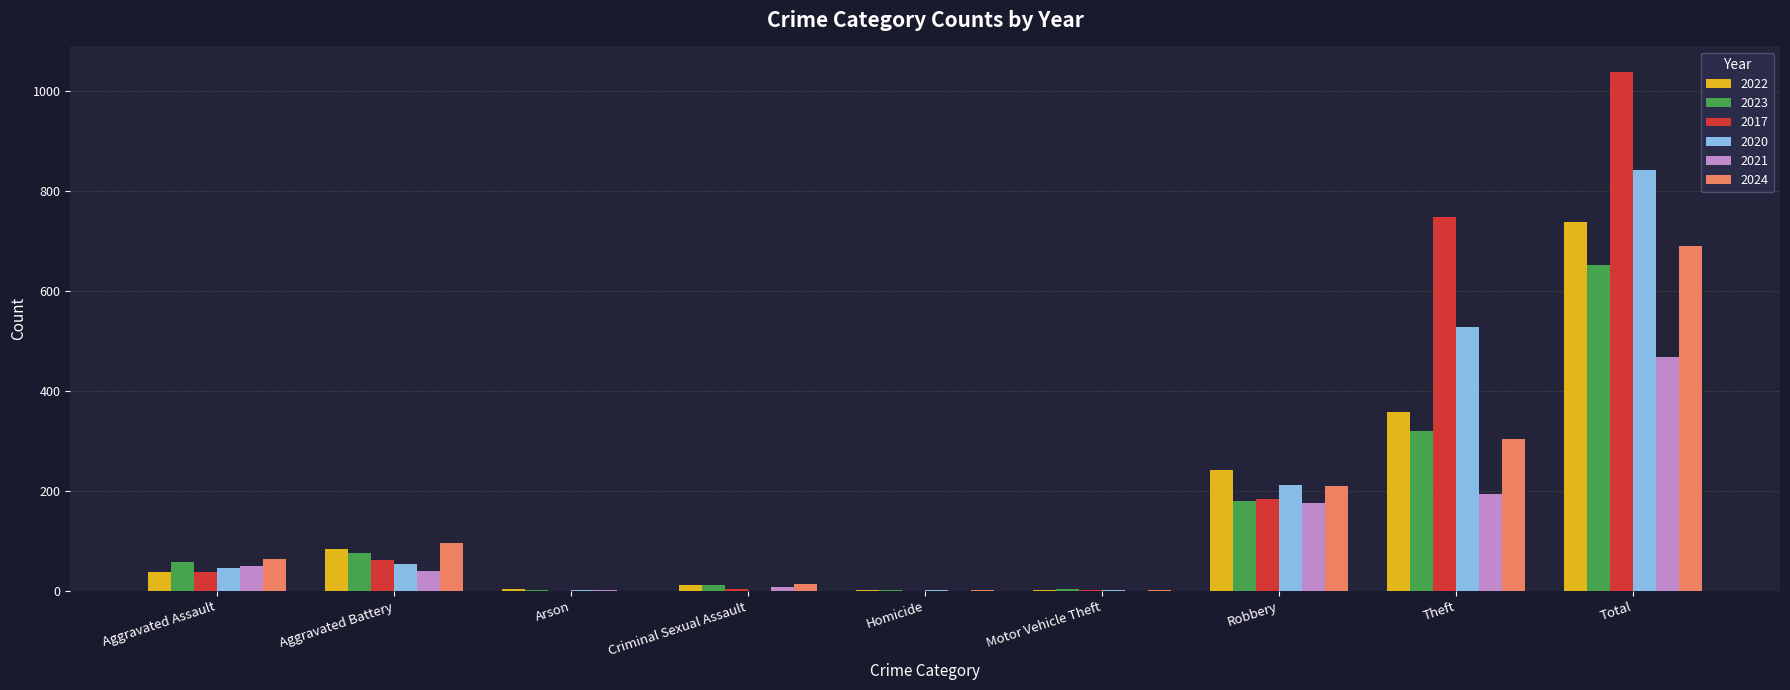

Read the 2021 value at Robbery.

176